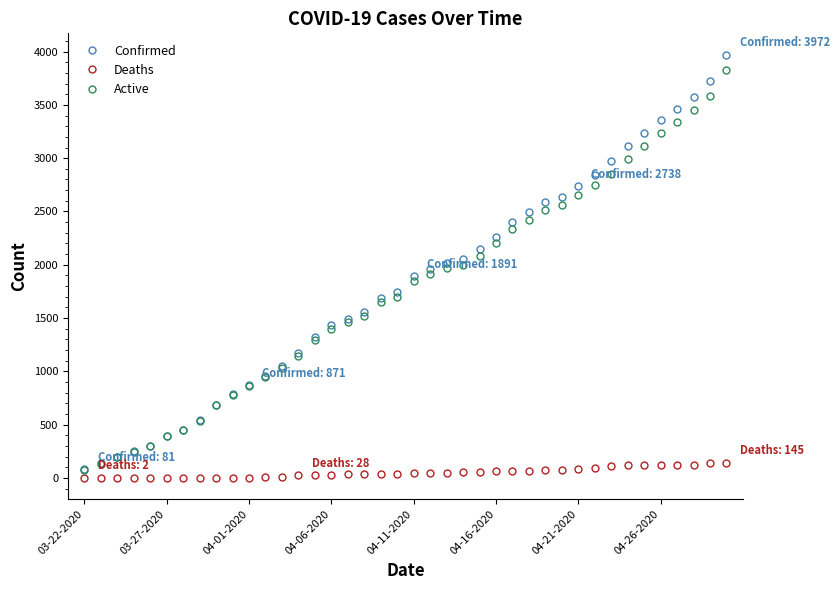

What is the maximum value for Deaths?

145